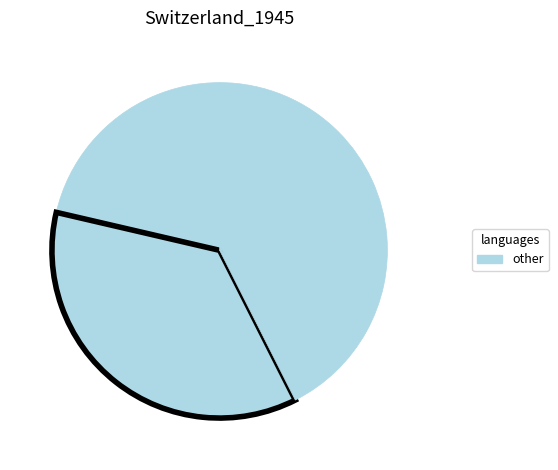

Count the number of slices in the pie.

7